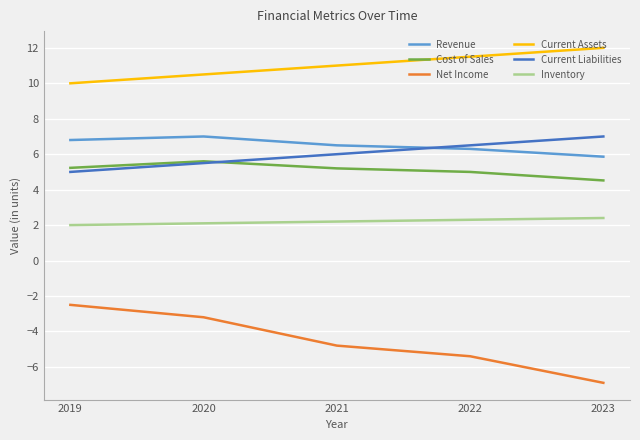

What is the minimum value shown in the chart?

-6.9